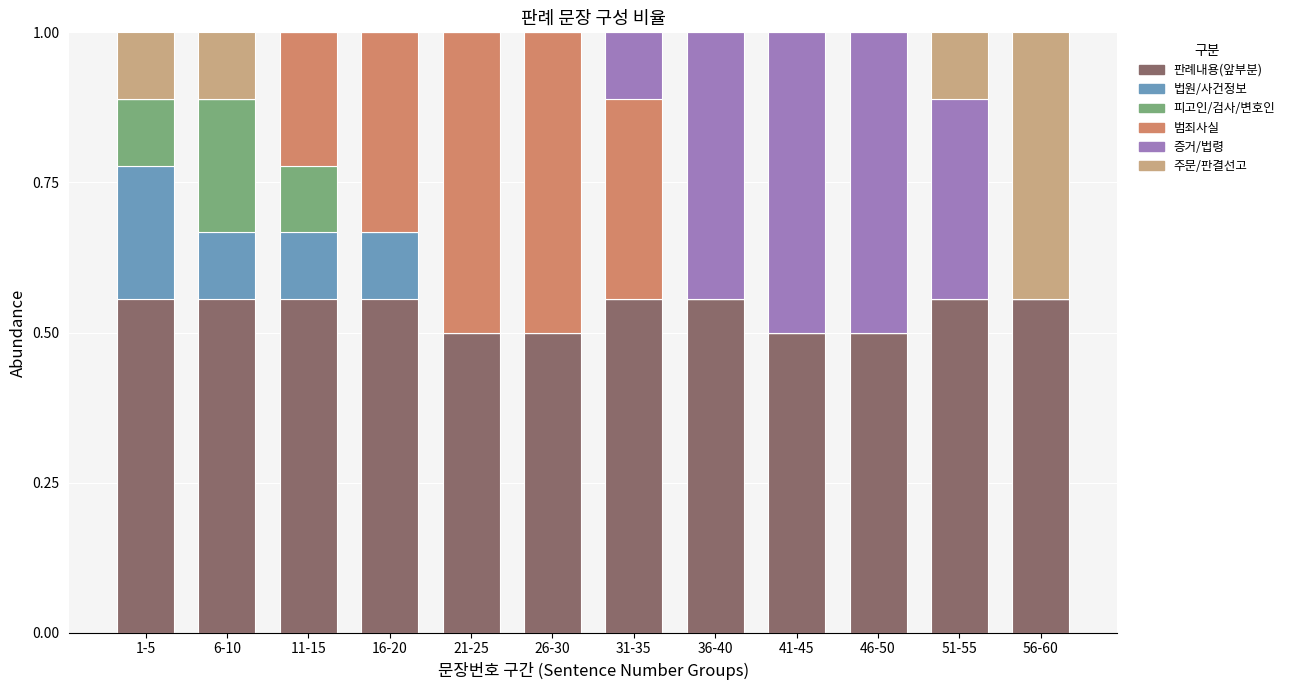

What is the total value across all series at 36-40?

1.0